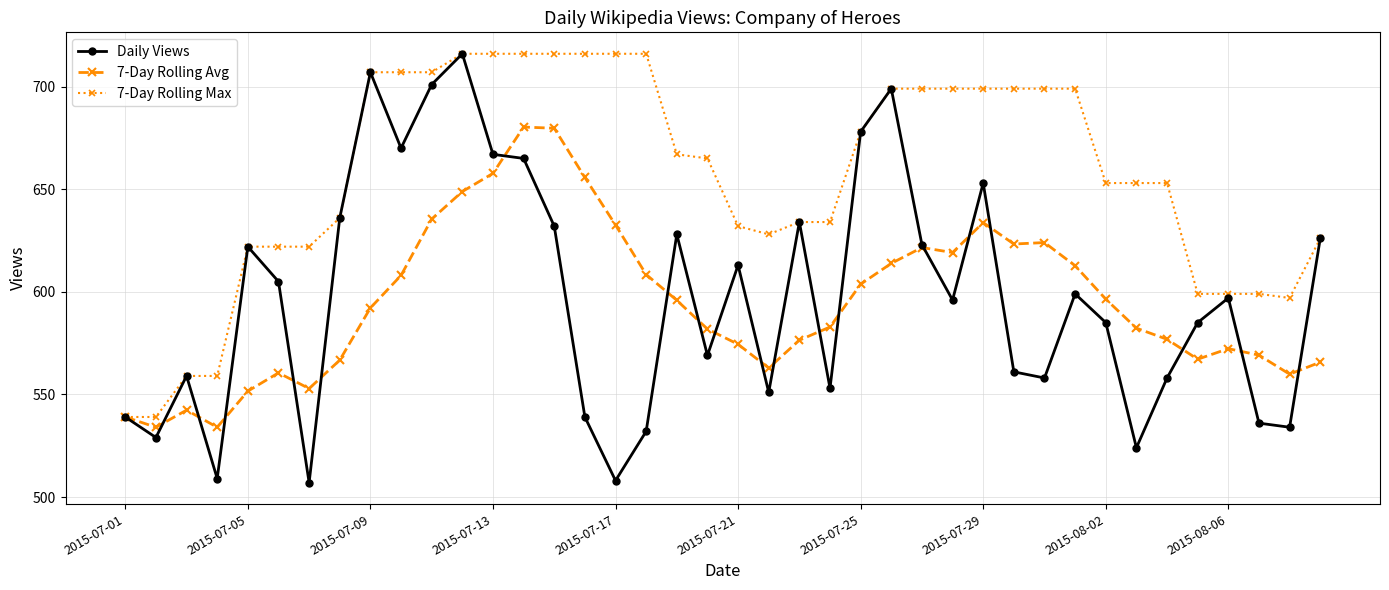

Which series has the largest total across all categories?

7-Day Rolling Max